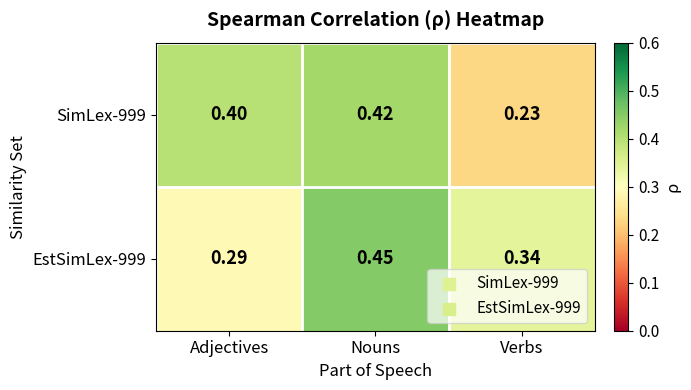

Which series changed the most between Nouns and Verbs?

SimLex-999